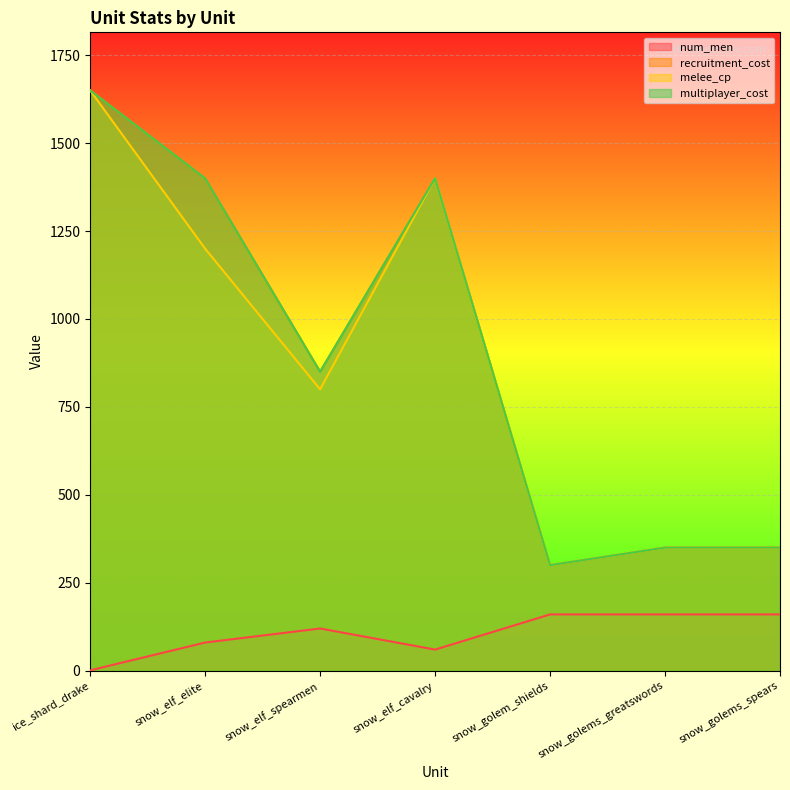

How many interior local peaks does the num_men series have?

1